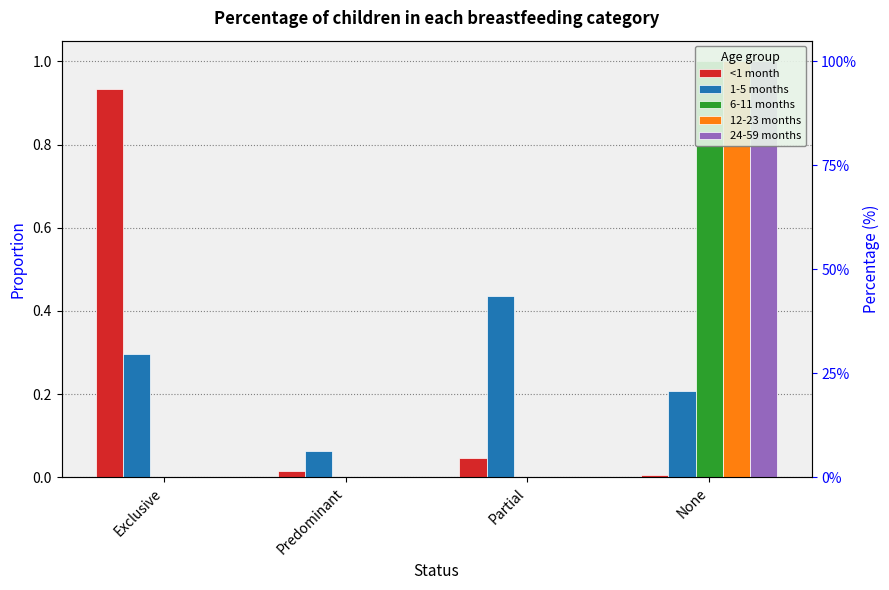

What is the label of the 3rd bar from the right?

Predominant